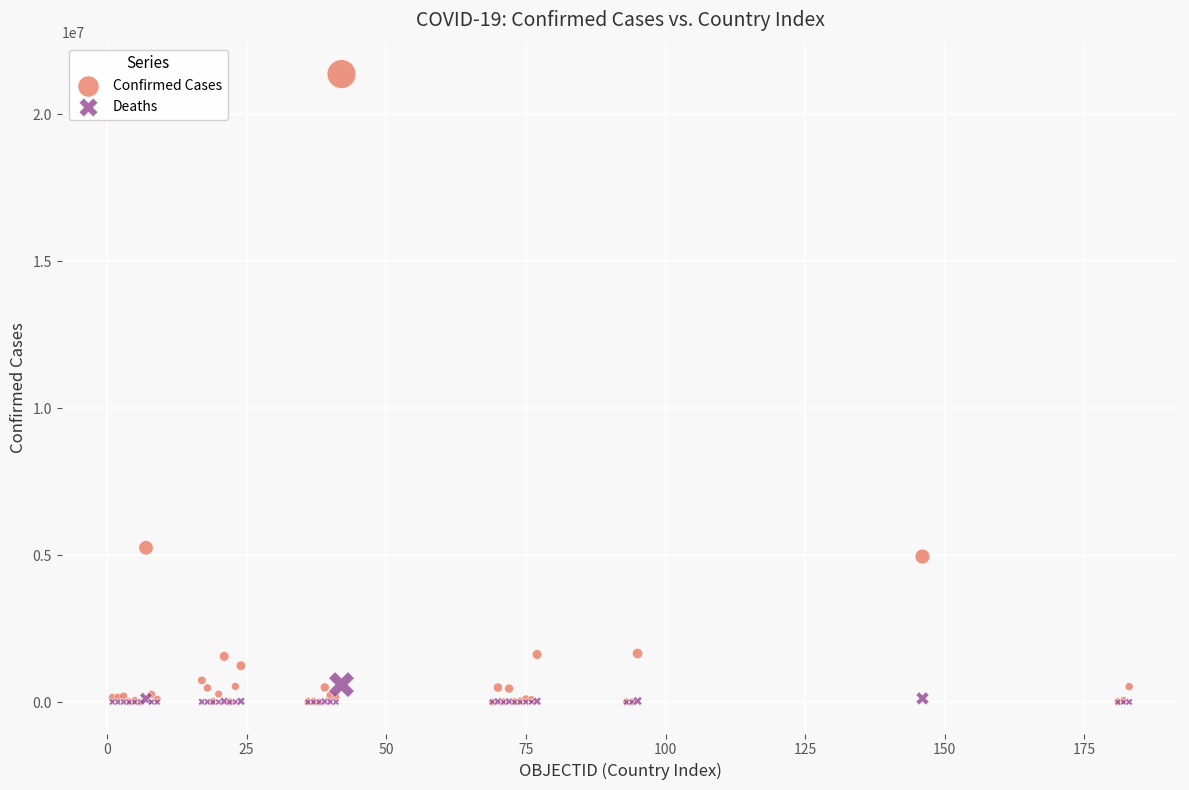

Across all series, what Y value is closest to 10683199?

5251940